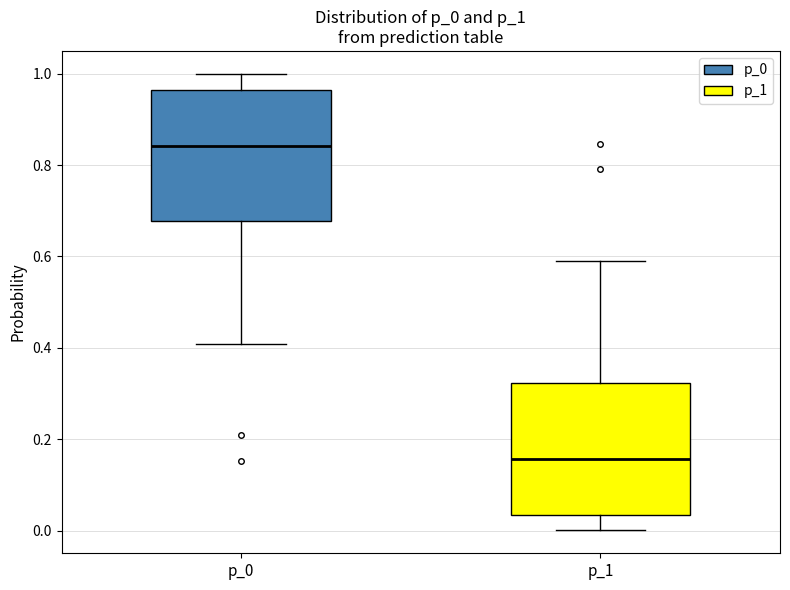

Reading left to right, read every box against the y-axis: the position of its median line, the range the box covers, and the ends of its whiskers. The values are not printed on the chart, so give them approximately, as read against the axis.

p_0: median 0.84, box 0.68 to 0.96, whiskers 0.40 to 1.00
p_1: median 0.16, box 0.04 to 0.32, whiskers 0.00 to 0.60